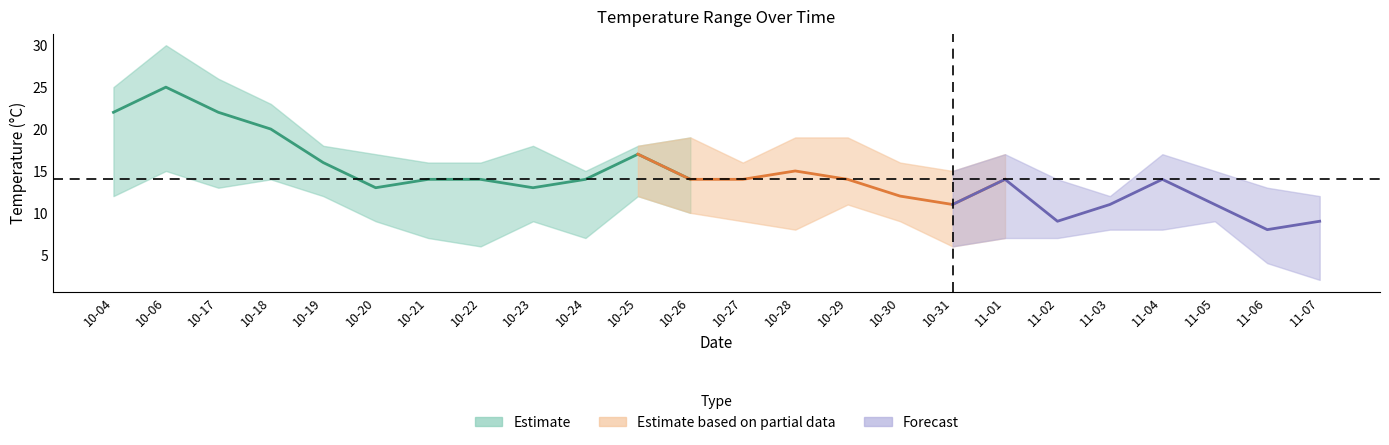

True or false: temp_max and temp_min intersect in this chart.

False